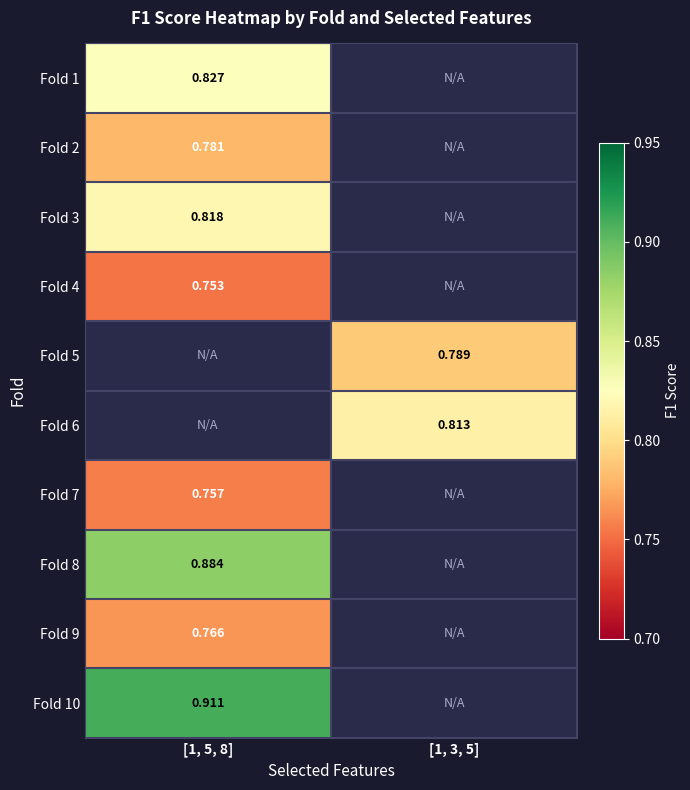

Count the number of categories in the chart.

2